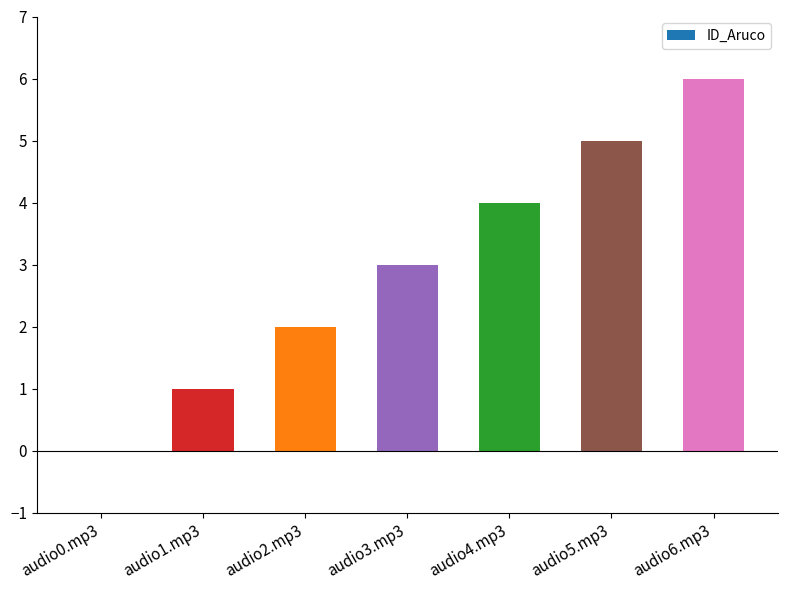

Reading right to left, transcribe all the data shown in this chart.

audio6.mp3=6	audio5.mp3=5	audio4.mp3=4	audio3.mp3=3	audio2.mp3=2	audio1.mp3=1	audio0.mp3=0